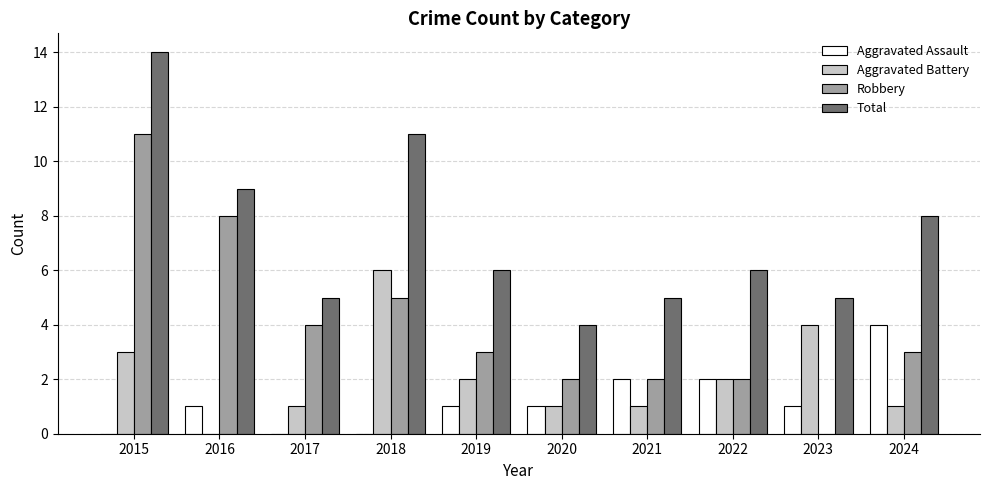

At which category is the sum across all series the highest?

2015